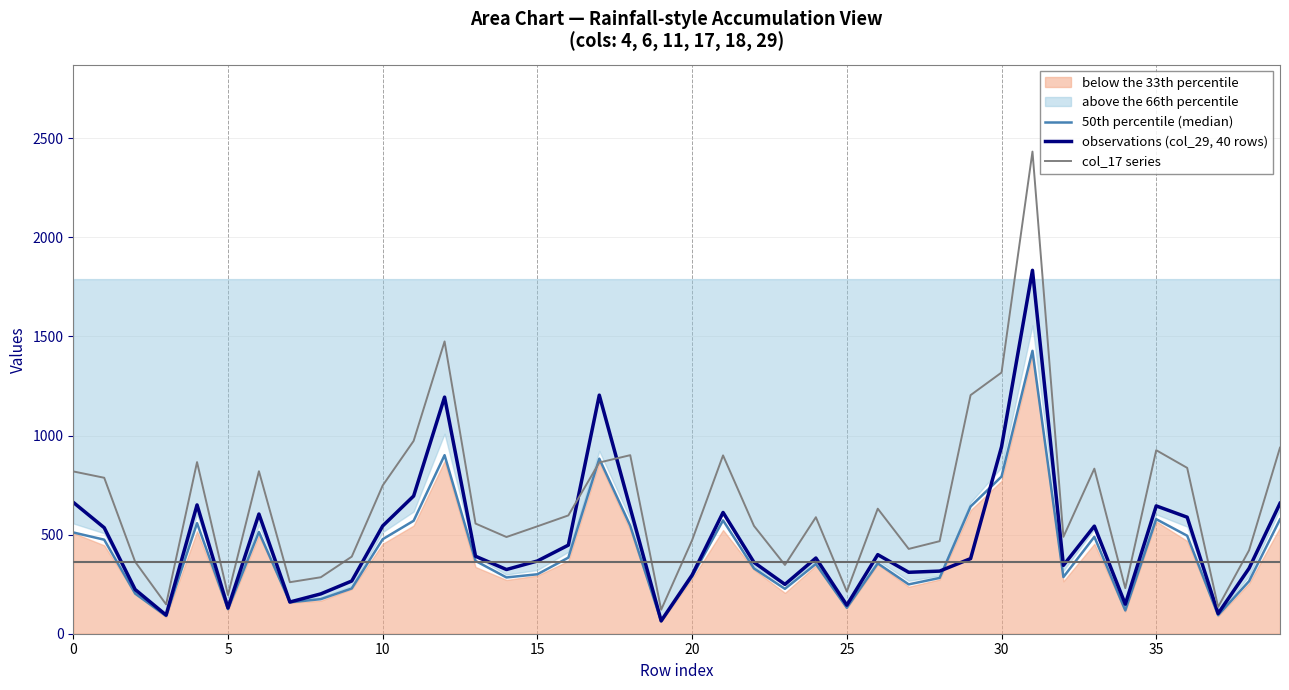

What is the lowest value of the observations (col_29, 40 rows) series?

65.0